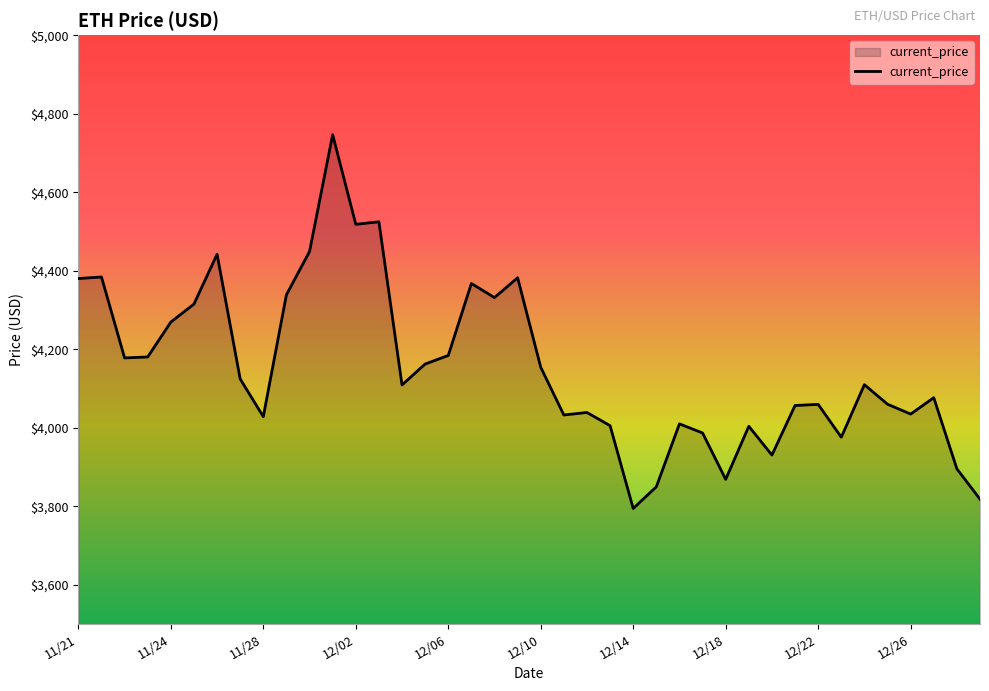

What is the difference between the maximum and minimum values?

952.1